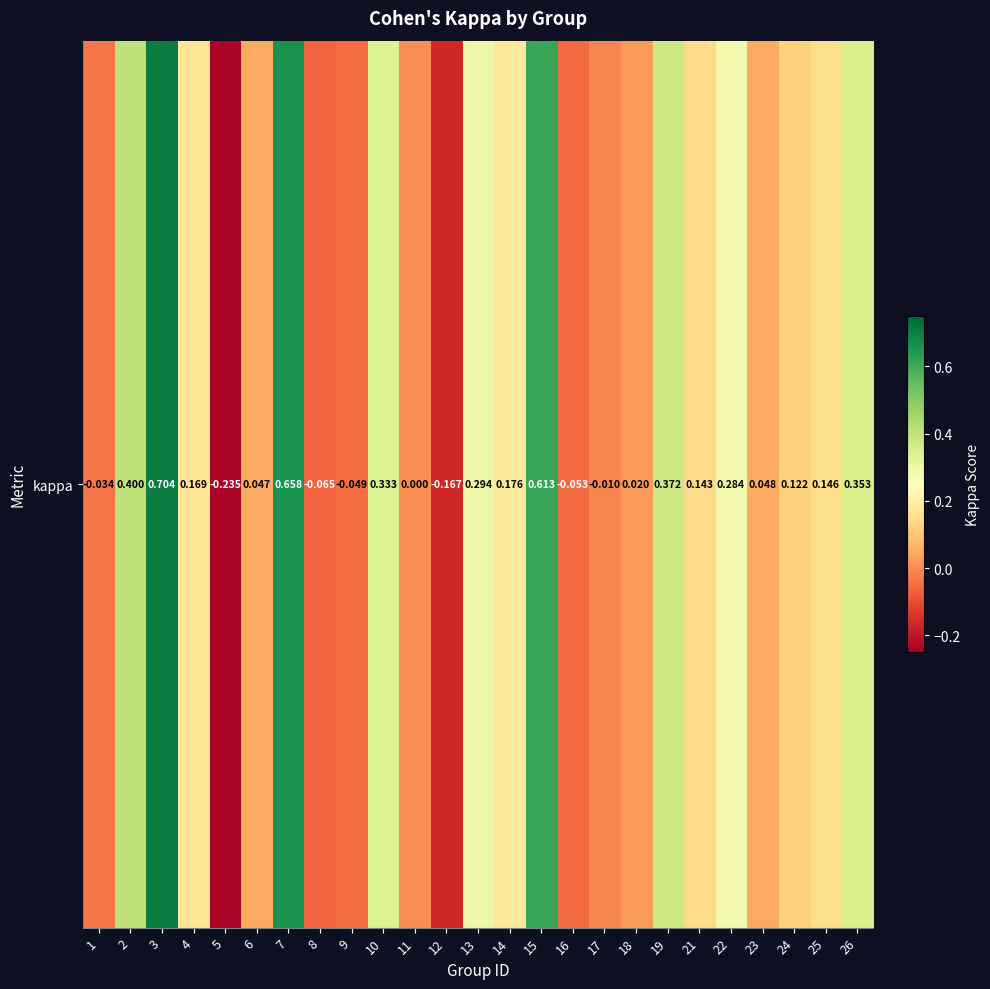

How many values are above zero?

17